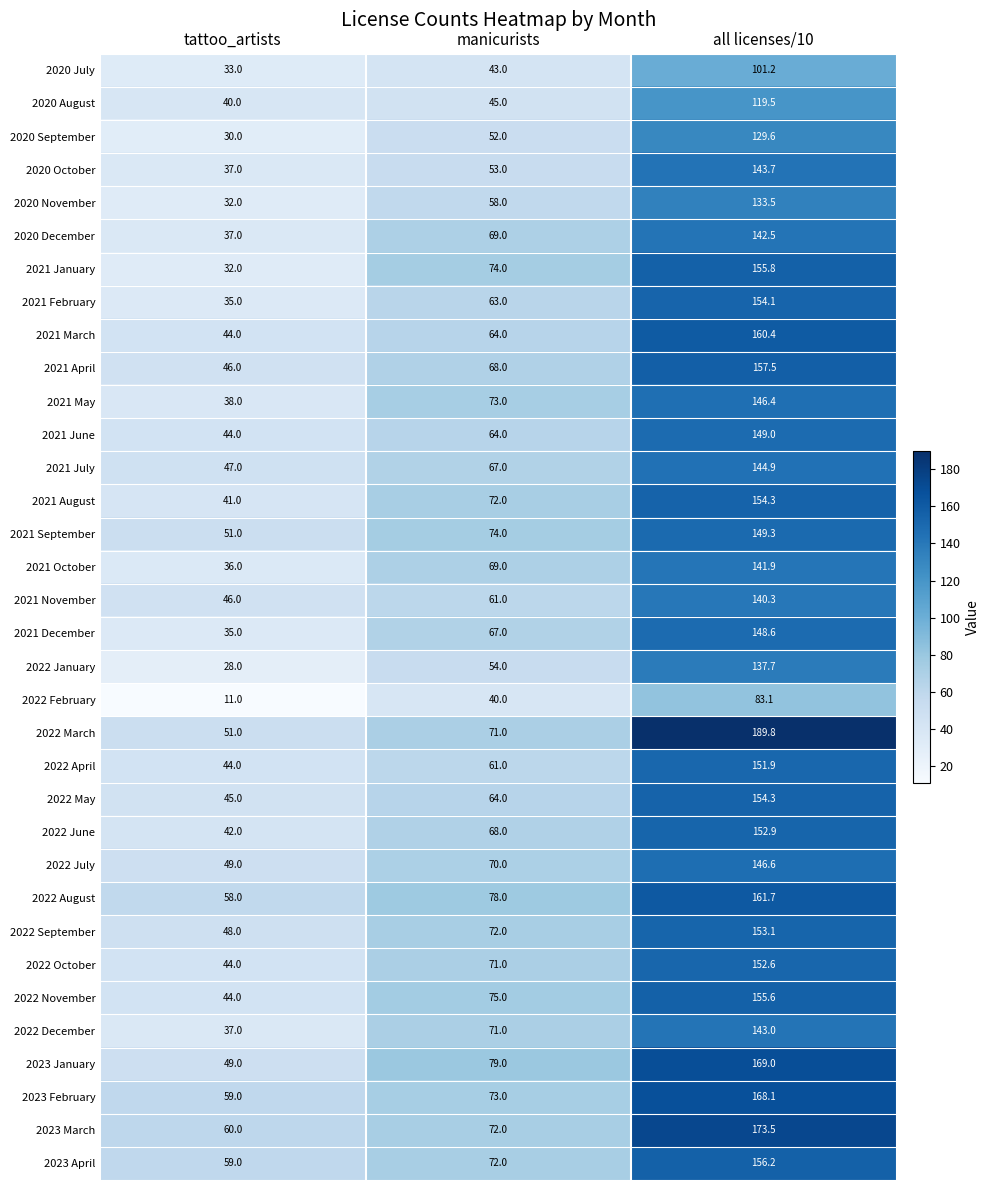

What is the difference between the 2020 December values at tattoo_artists and manicurists?

32.0